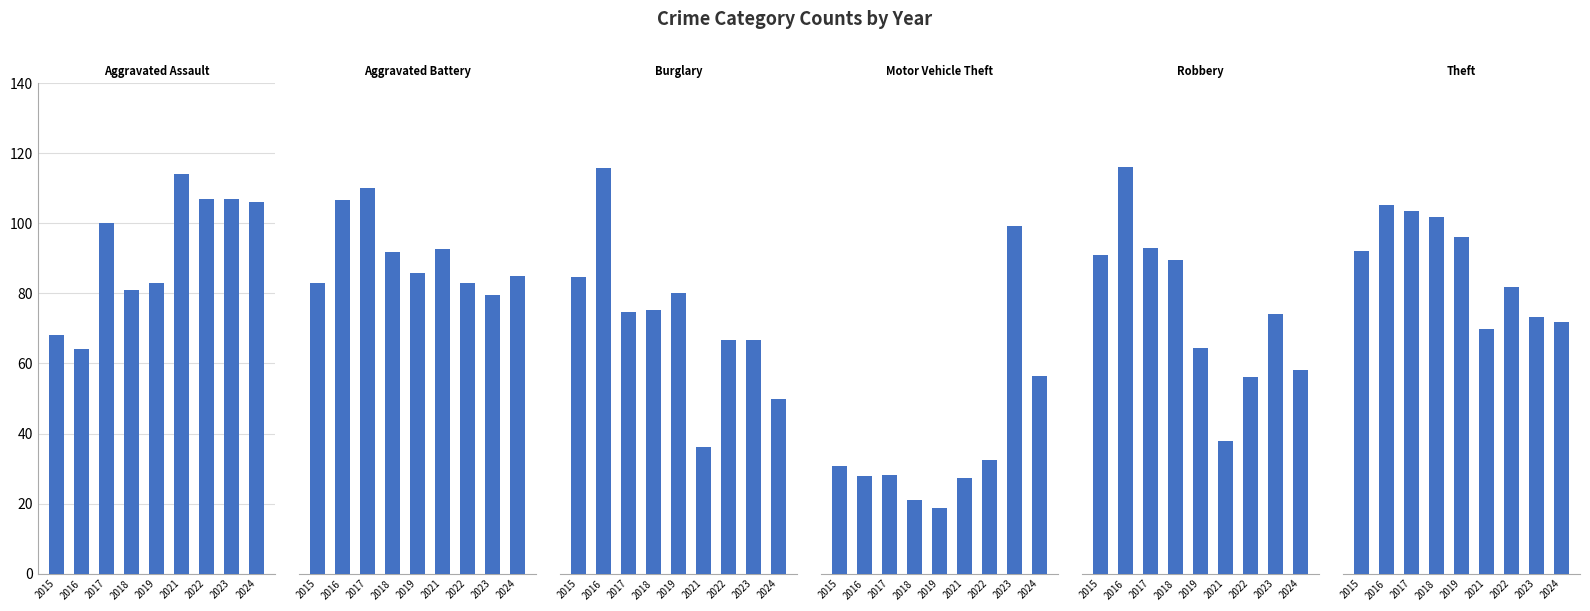

Are the bars horizontal?

No